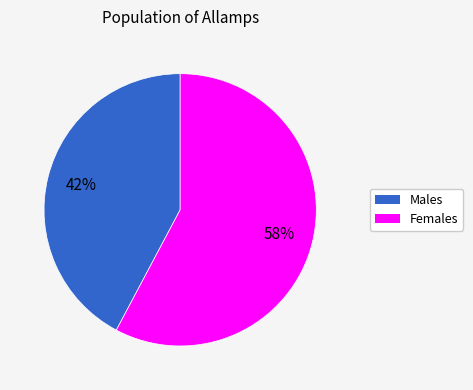

Do Males and Females together represent more than half of the pie?

Yes